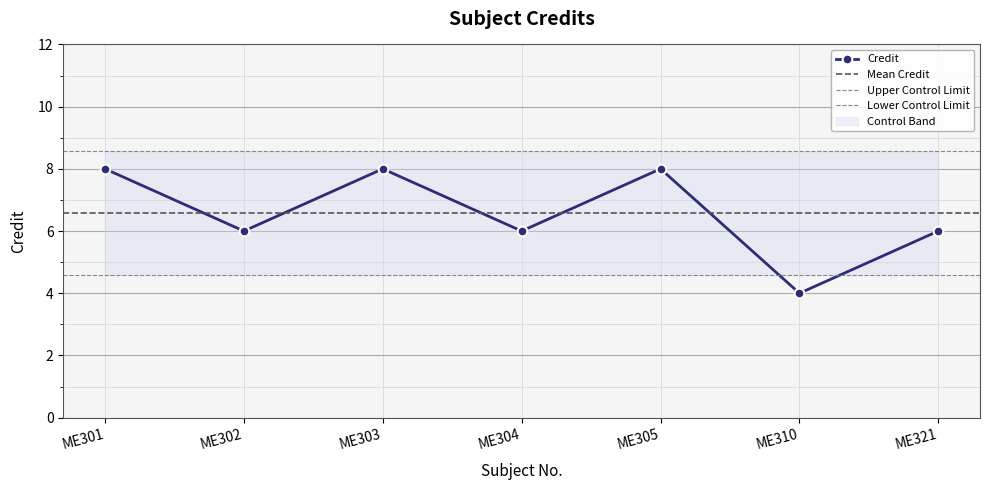

What is the average value?

7